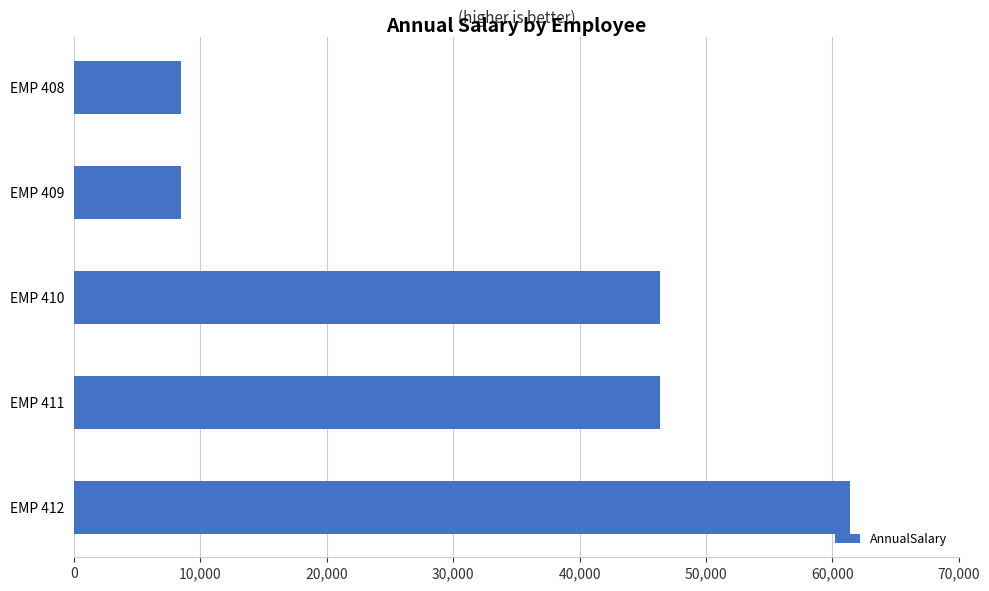

What is the change in value from EMP 409 to EMP 411?

+37960.0